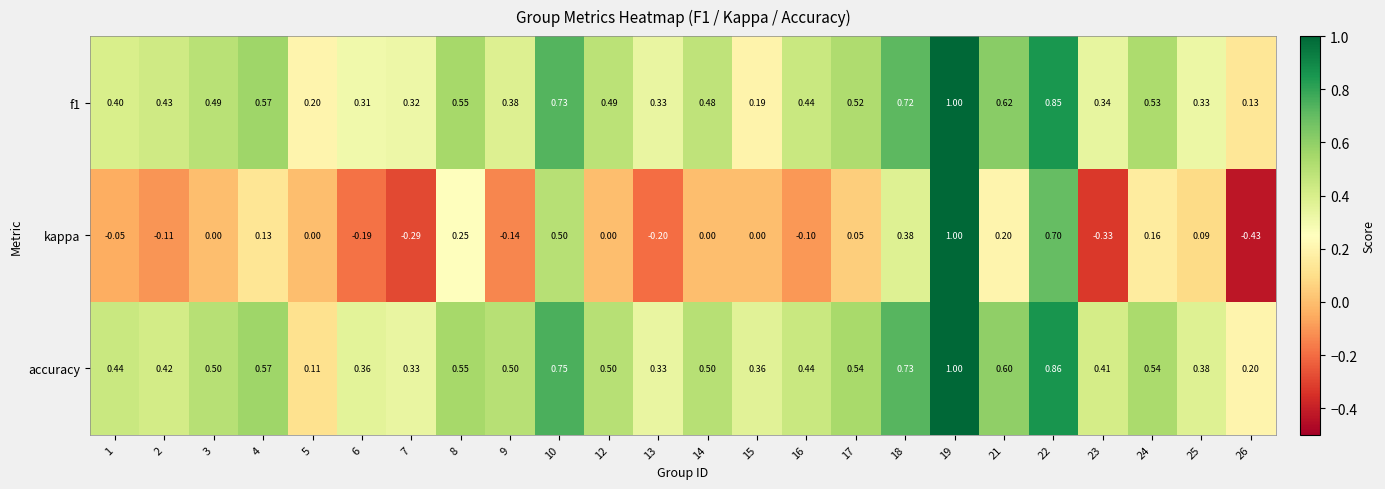

Between 10 and 25, which series saw the biggest shift?

kappa